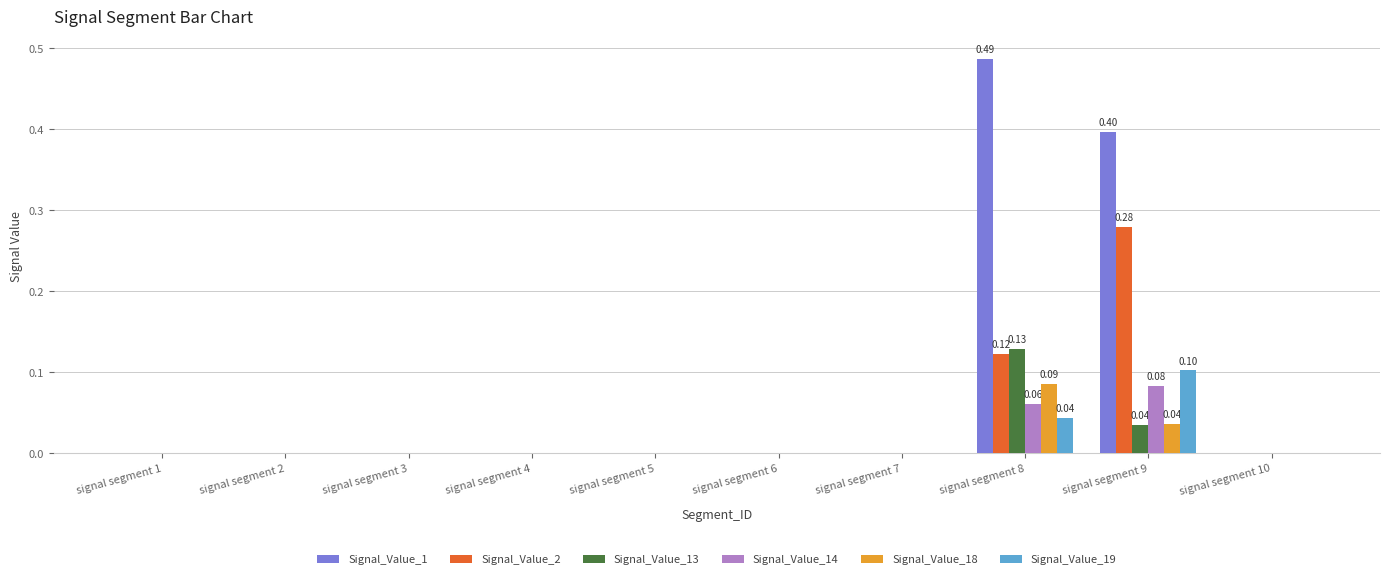

Which series has the largest total across all categories?

Signal_Value_1